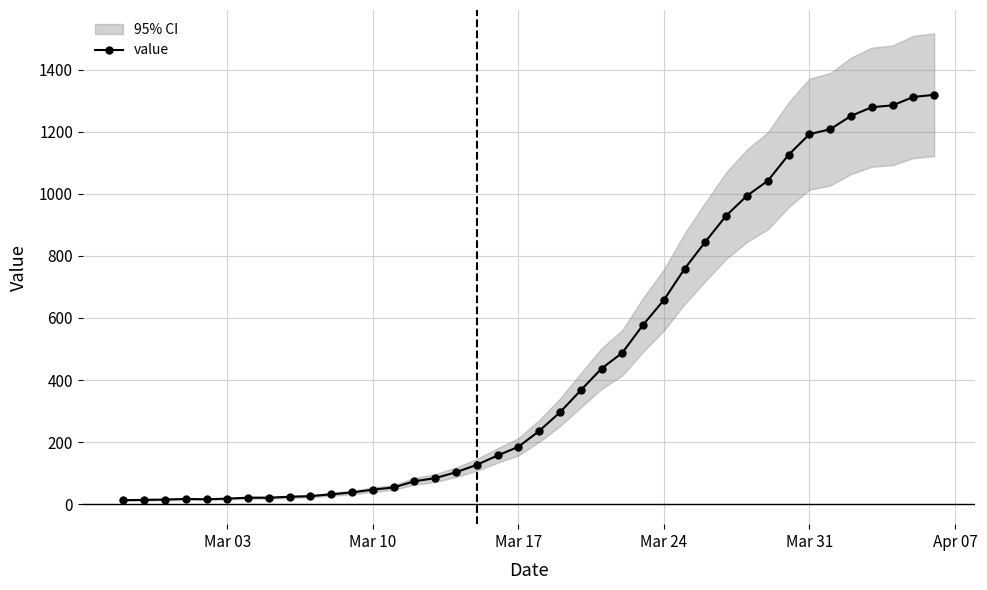

True or false: the data shows 690 at 23.

False